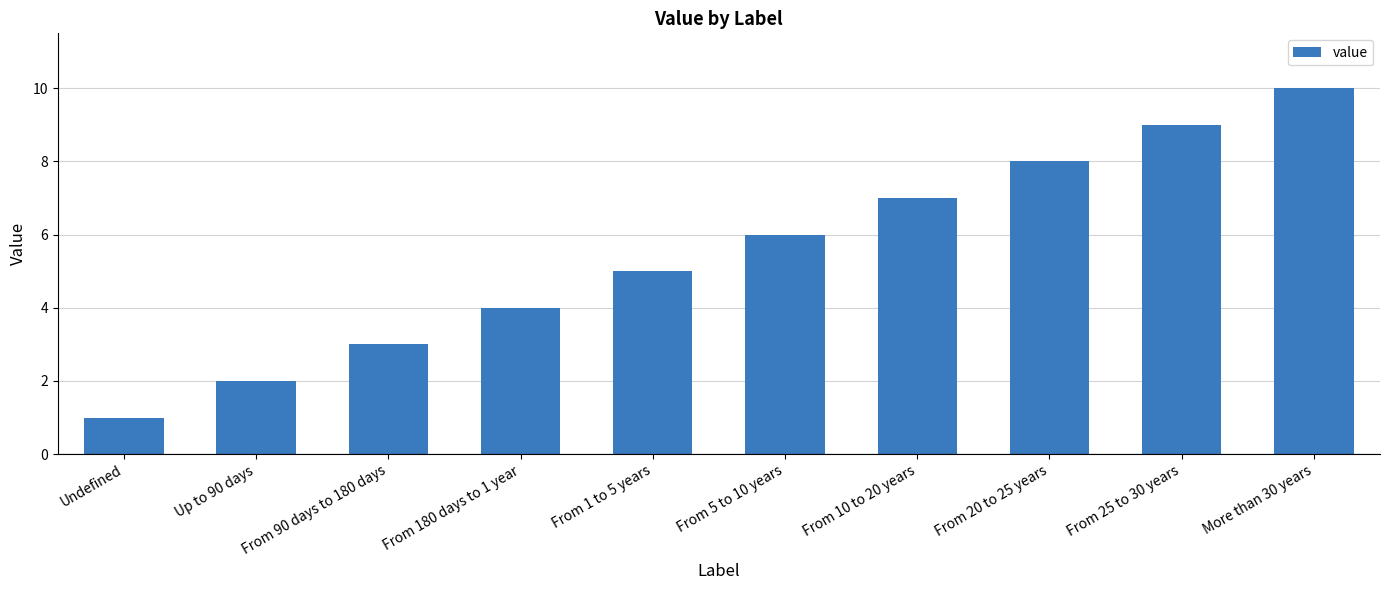

Which has a higher value, From 180 days to 1 year or From 10 to 20 years?

From 10 to 20 years